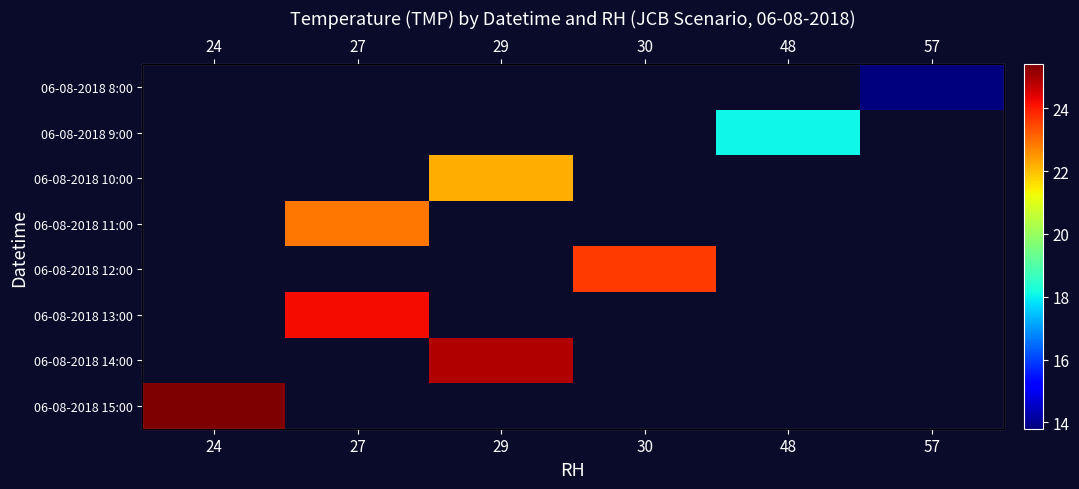

Which has a higher value, 29 or 30?

30